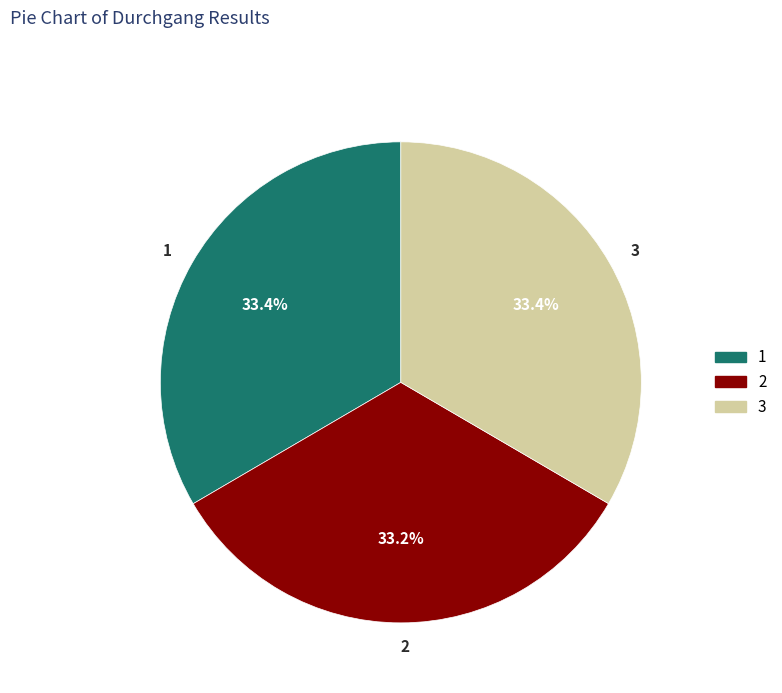

Approximately how many times larger is the value at 3 compared to 2?

1.0